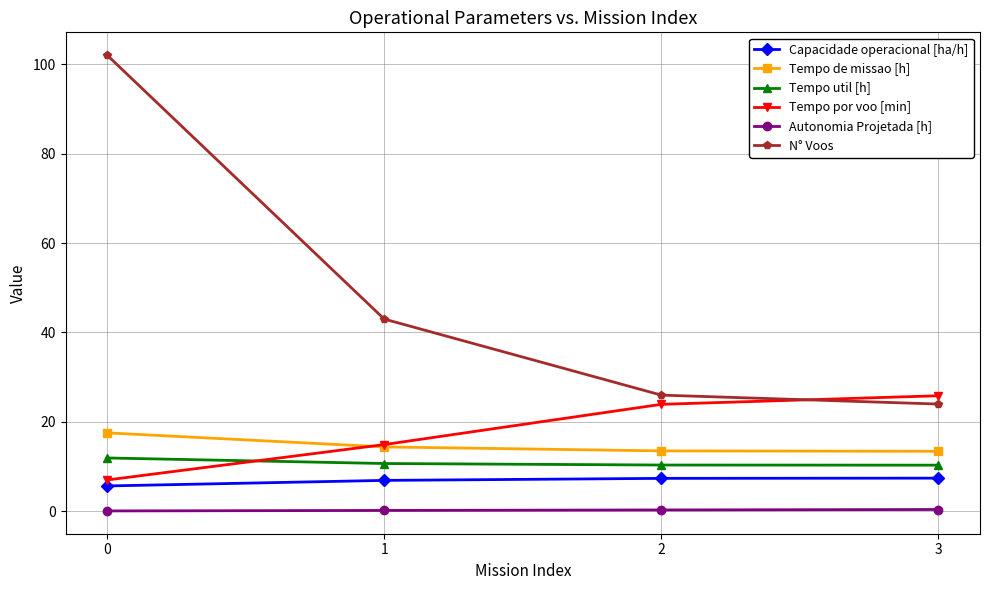

True or false: Tempo util [h] and Tempo de missao [h] intersect in this chart.

False